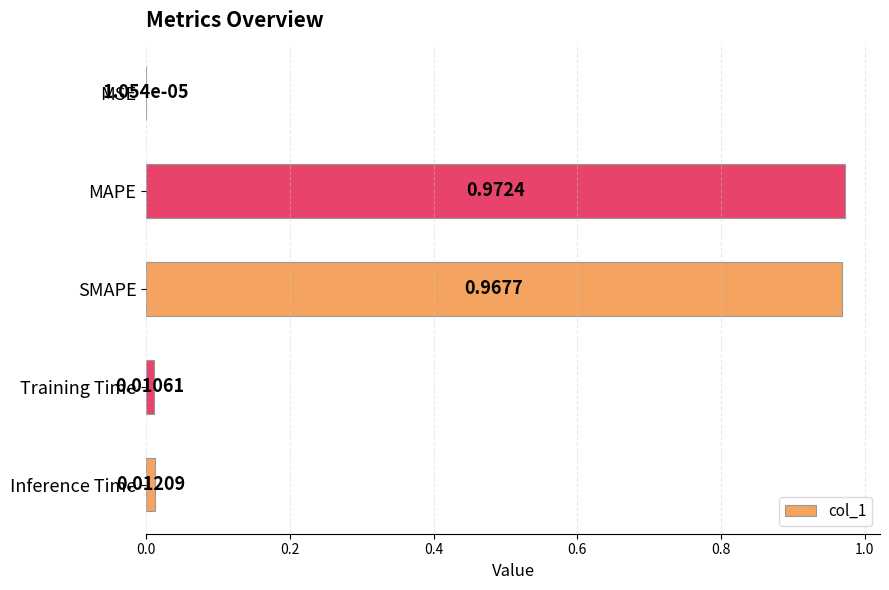

Between MAPE and Inference Time, which is larger?

MAPE